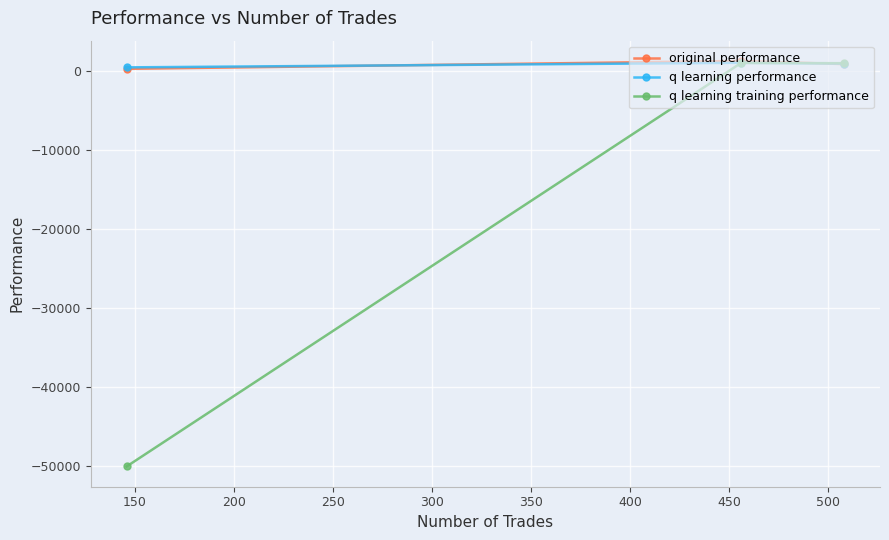

What is the difference between the second highest and minimum values in the q learning training performance series?

50968.3